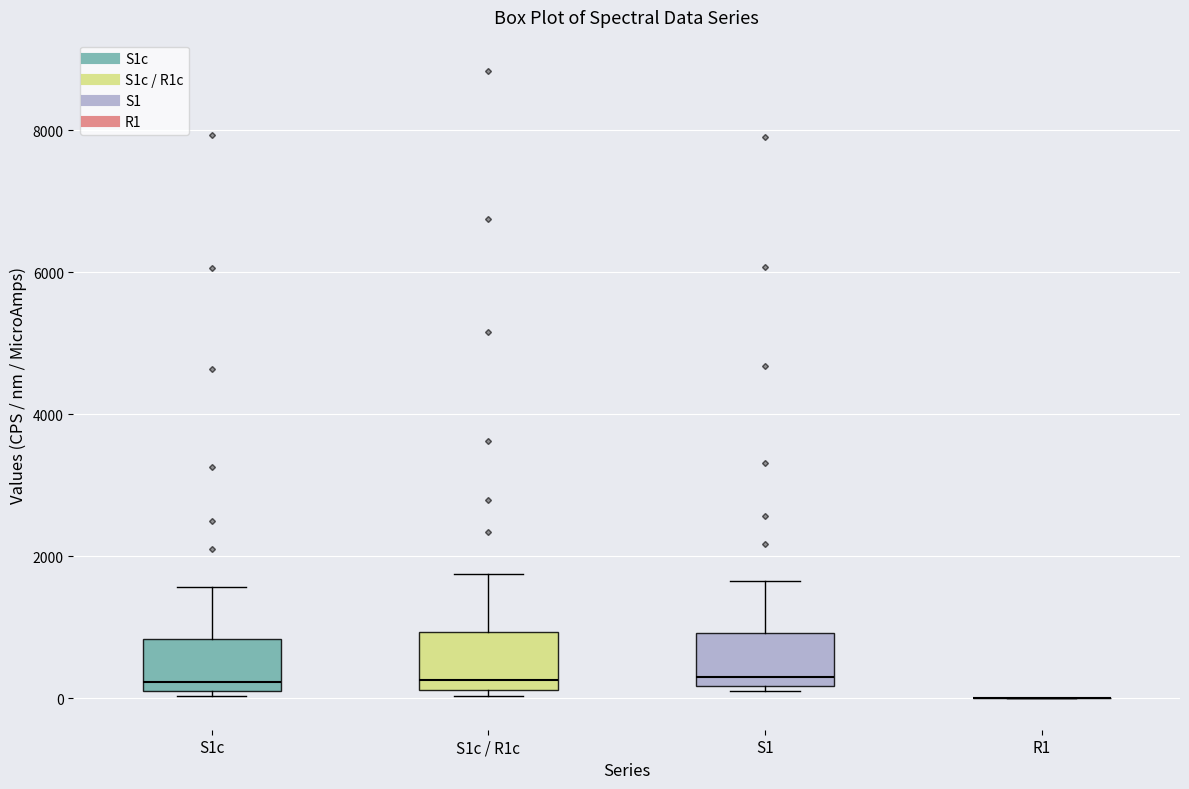

Reading left to right, read every box against the y-axis: the position of its median line, the range the box covers, and the ends of its whiskers. The values are not printed on the chart, so give them approximately, as read against the axis.

S1c: median 200 (just above the box's lower edge), box 200 to 800, whiskers 0 to 1600
S1c / R1c: median 200 (just above the box's lower edge), box 200 to 1000, whiskers 0 to 1800
S1: median 400, box 200 to 1000, whiskers 200 (just below the box's lower edge) to 1600
R1: box collapsed to a line at 0, whiskers 0 to 0